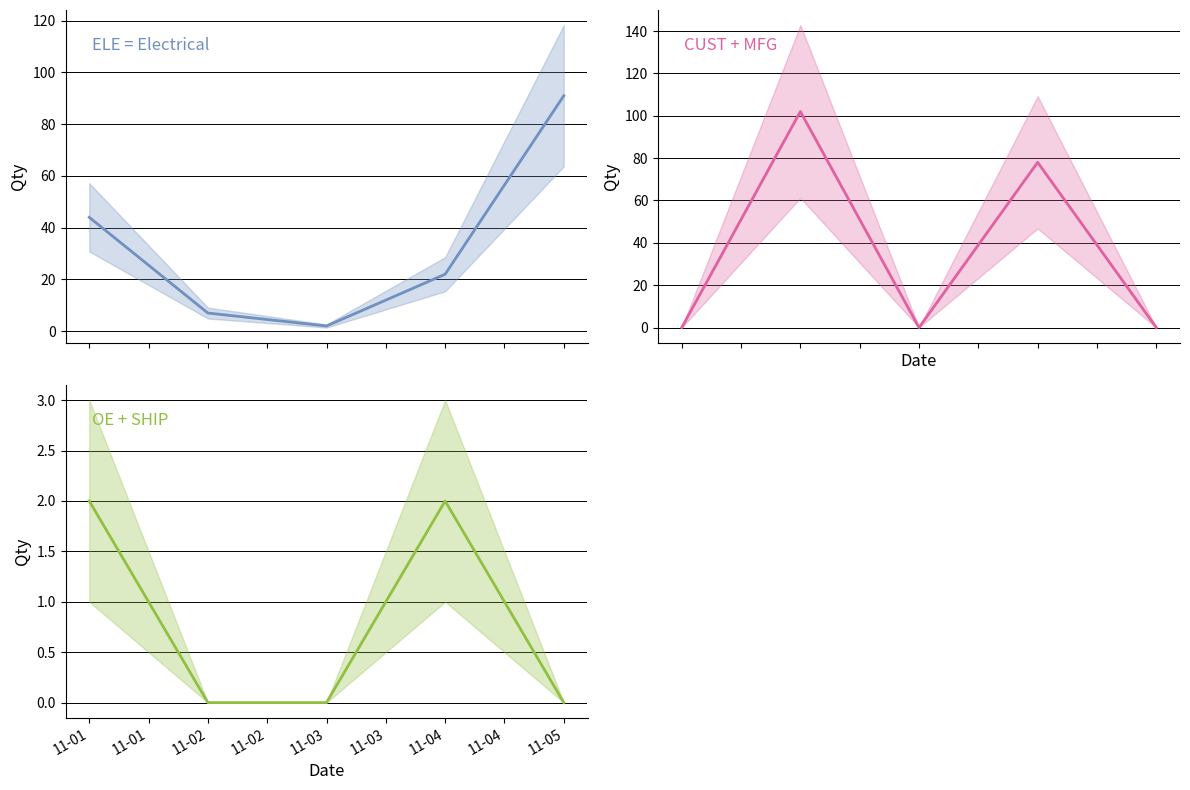

Does the chart display data point markers on the line(s)?

No